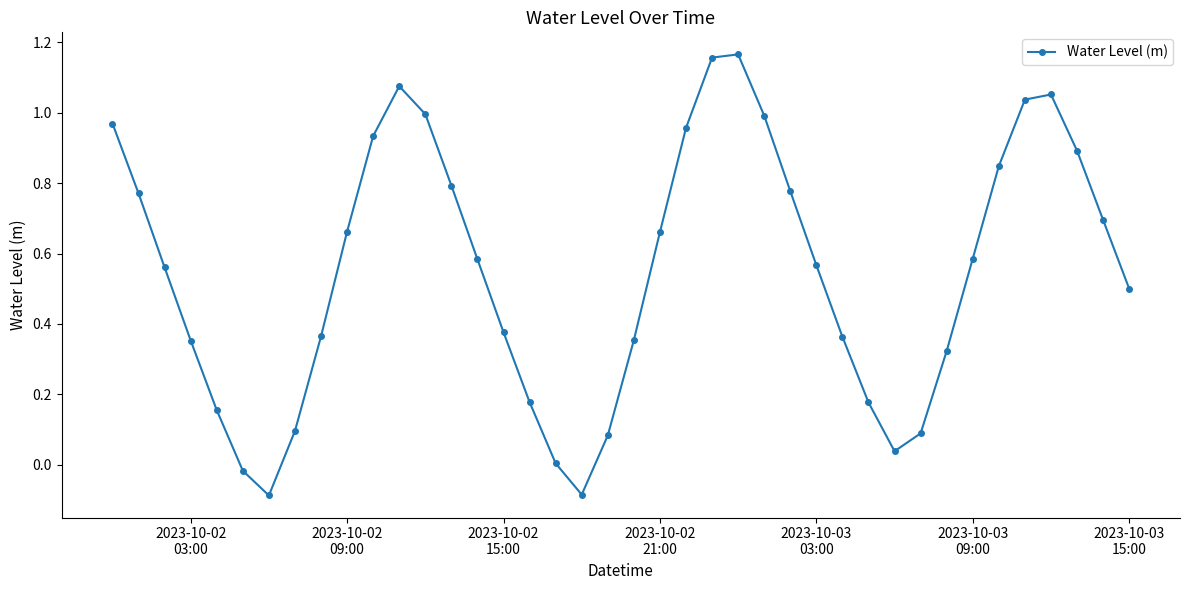

What is the difference between the maximum and second lowest values?

1.3